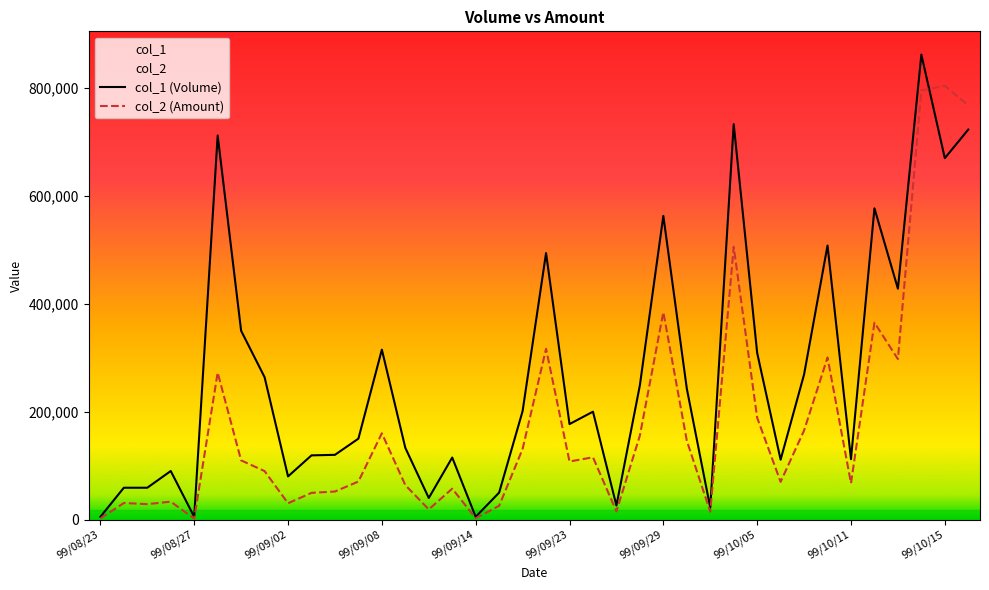

Rank the series at 23 from lowest to highest value.

col_2 (Amount), col_1 (Volume)